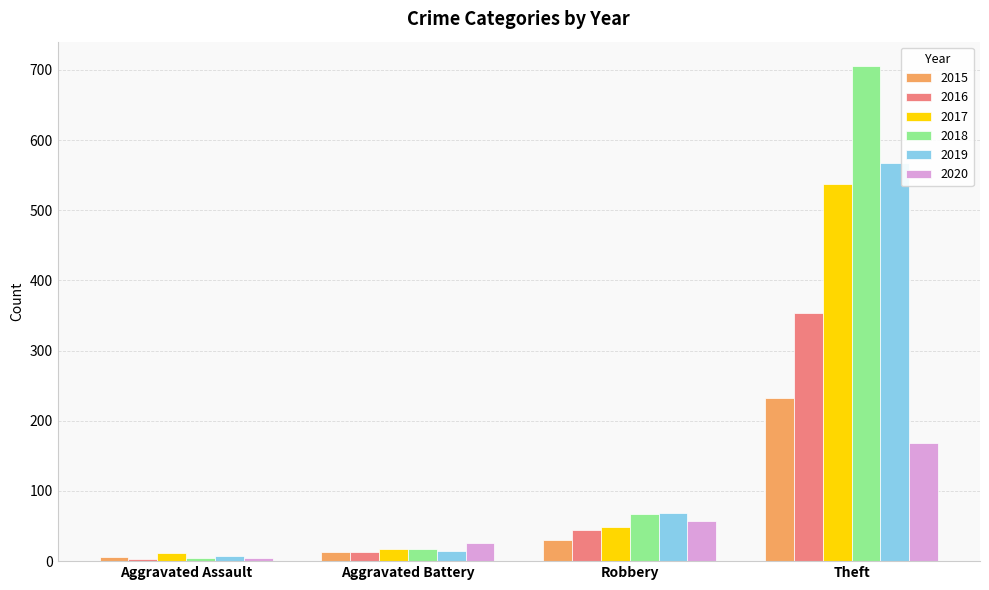

How many distinct data groups are displayed?

6